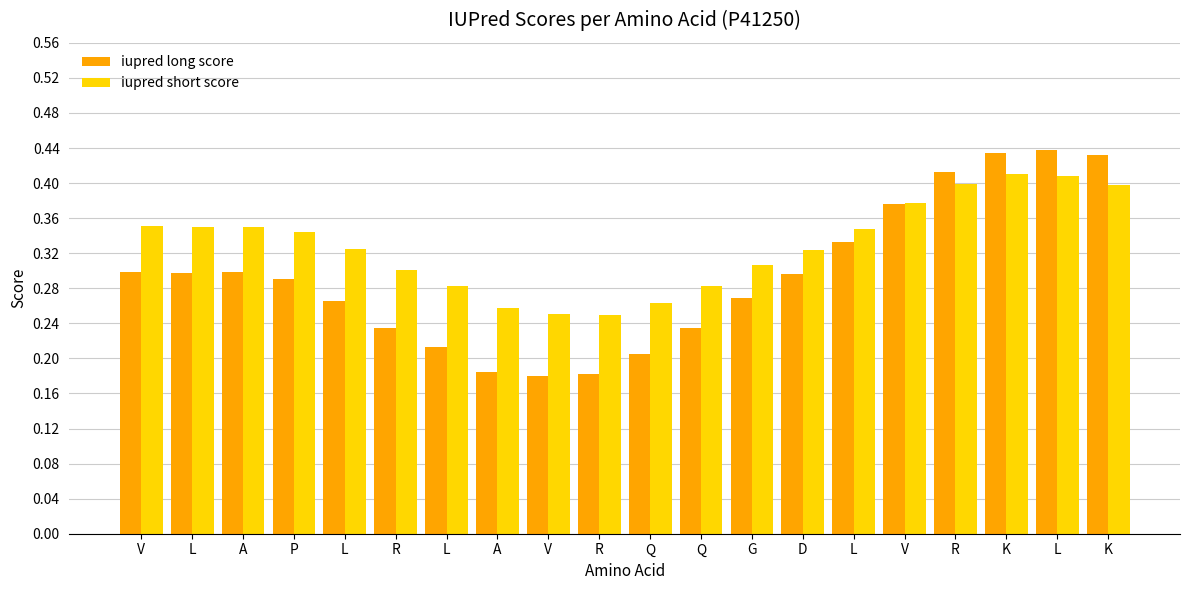

At which category is the sum across all series the highest?

L